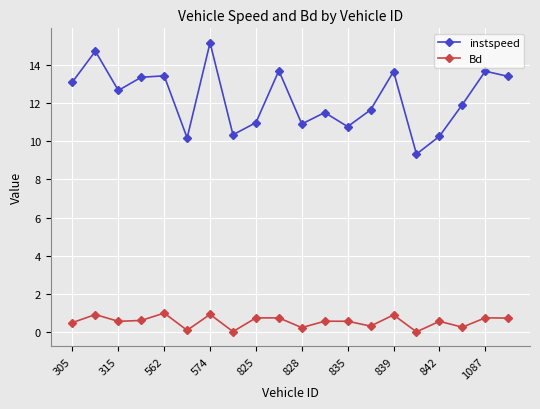

Which series has the largest range (max minus min)?

instspeed